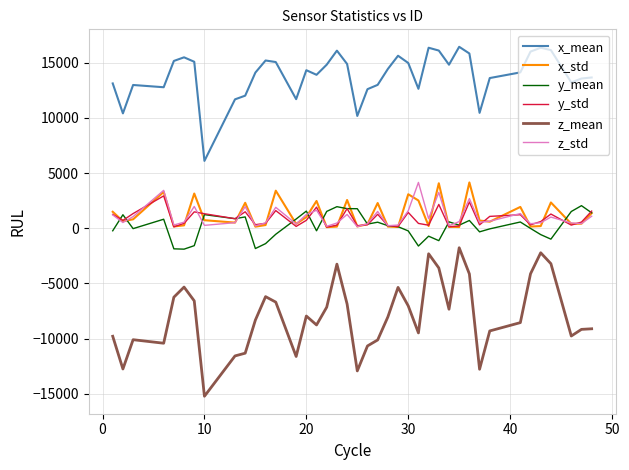

Is this an area chart (filled region under the line)?

No